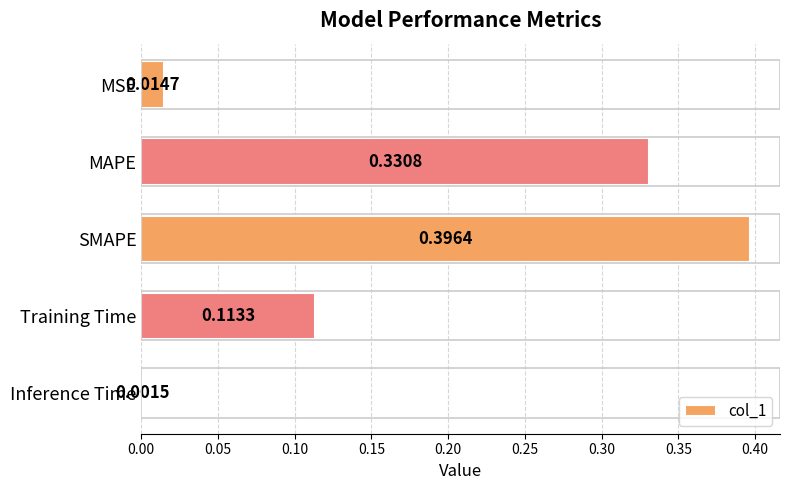

What is the change in value from SMAPE to Training Time?

-0.3